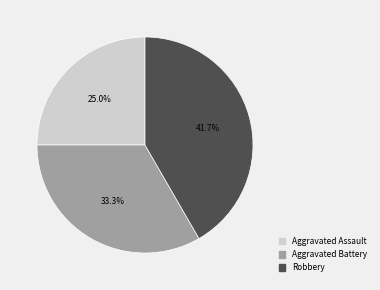

Which has a higher value, Aggravated Assault or Aggravated Battery?

Aggravated Battery